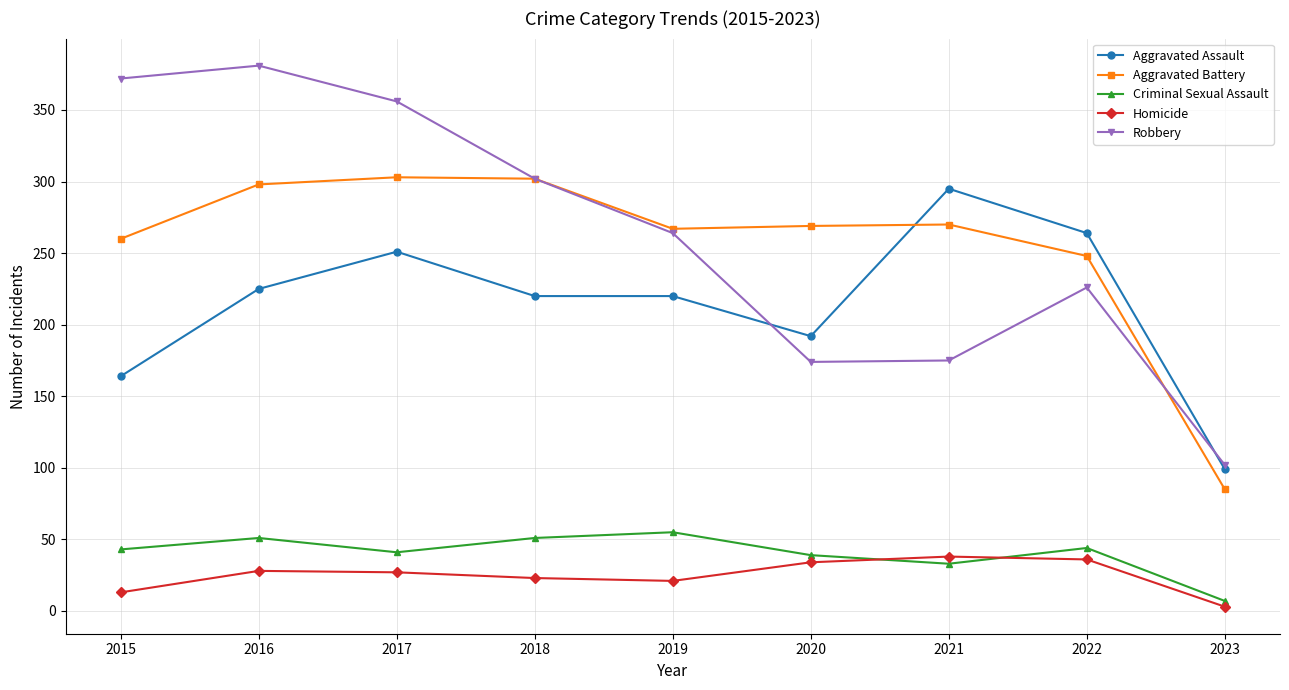

How many intersections are there between Aggravated Assault and Aggravated Battery?

1